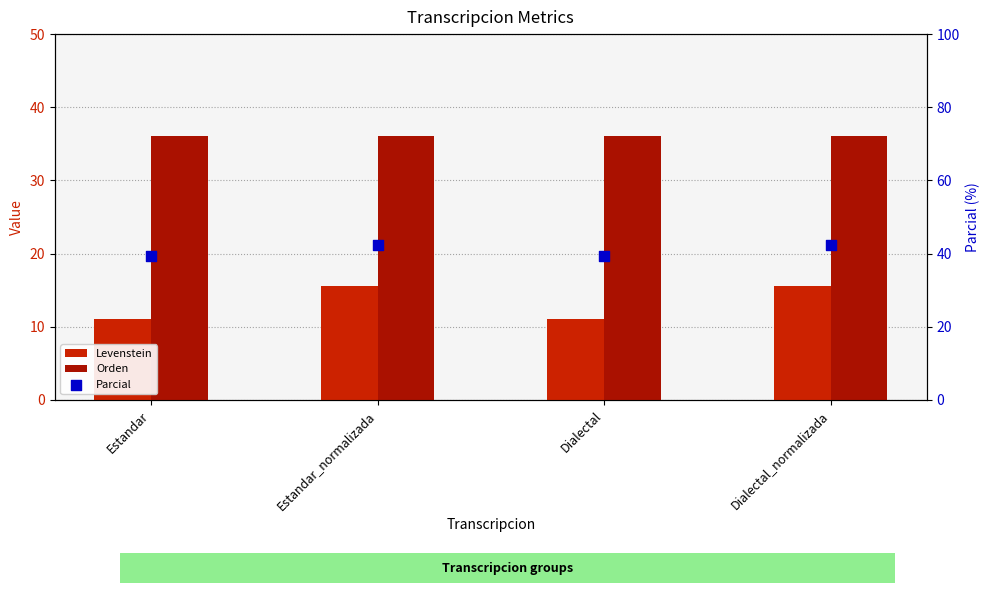

Is the value of Orden at Estandar greater than the value of Levenstein at Estandar?

Yes